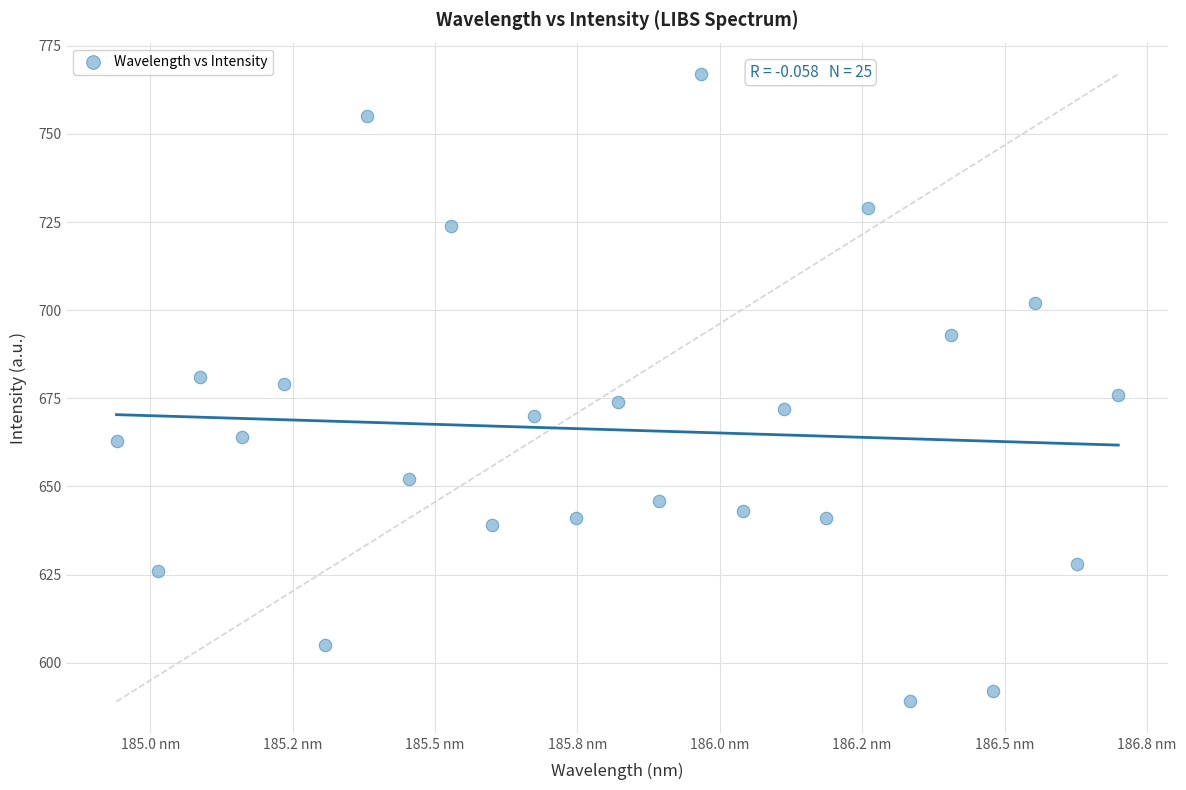

What is the range of Y values (max minus min)?

178